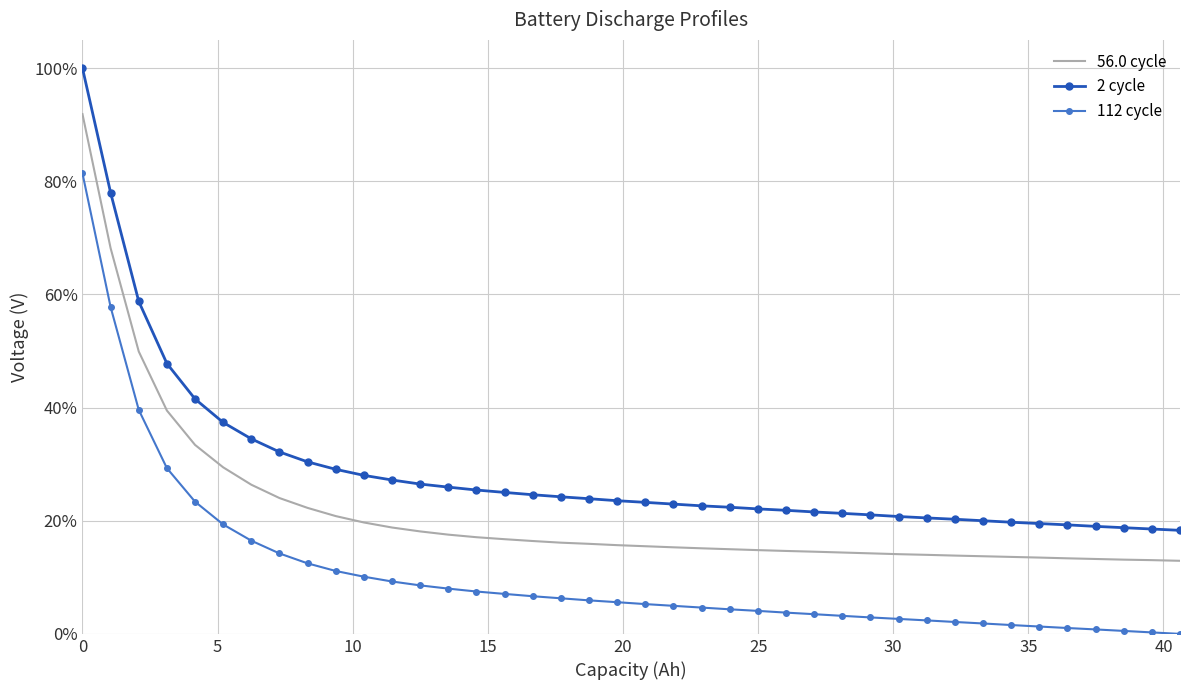

Reading left to right, extract all data points from this chart.

56.0 cycle: 0.9	0.7	0.5	0.4	0.3	0.3	0.3	0.2	0.2	0.2	0.2	0.2	0.2	0.2	0.2	0.2	0.2	0.2	0.2	0.2	0.2	0.2	0.2	0.1	0.1	0.1	0.1	0.1	0.1	0.1	0.1	0.1	0.1	0.1	0.1	0.1	0.1	0.1	0.1	0.1
2 cycle: 1.0	0.8	0.6	0.5	0.4	0.4	0.3	0.3	0.3	0.3	0.3	0.3	0.3	0.3	0.3	0.3	0.2	0.2	0.2	0.2	0.2	0.2	0.2	0.2	0.2	0.2	0.2	0.2	0.2	0.2	0.2	0.2	0.2	0.2	0.2	0.2	0.2	0.2	0.2	0.2
112 cycle: 0.8	0.6	0.4	0.3	0.2	0.2	0.2	0.1	0.1	0.1	0.1	0.1	0.1	0.1	0.1	0.1	0.1	0.1	0.1	0.1	0.1	0.0	0.0	0.0	0.0	0.0	0.0	0.0	0.0	0.0	0.0	0.0	0.0	0.0	0.0	0.0	0.0	0.0	0.0	0.0